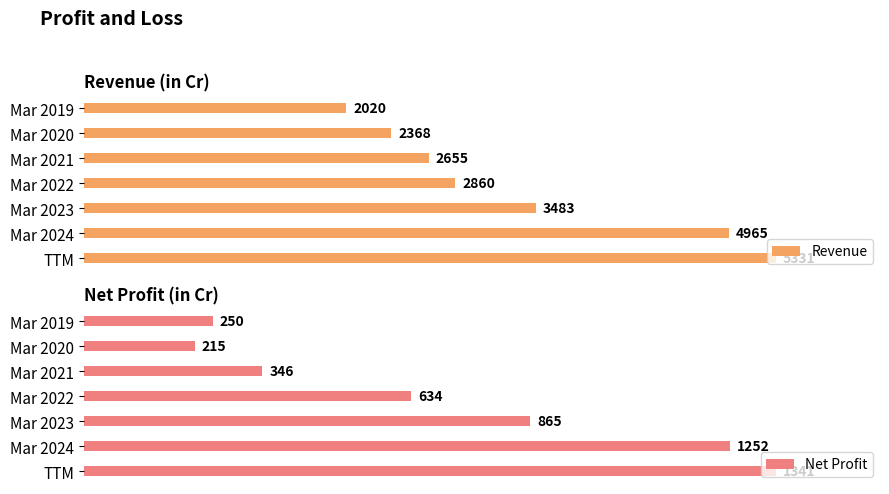

What is the difference between the maximum and minimum values in the Revenue series?

3311